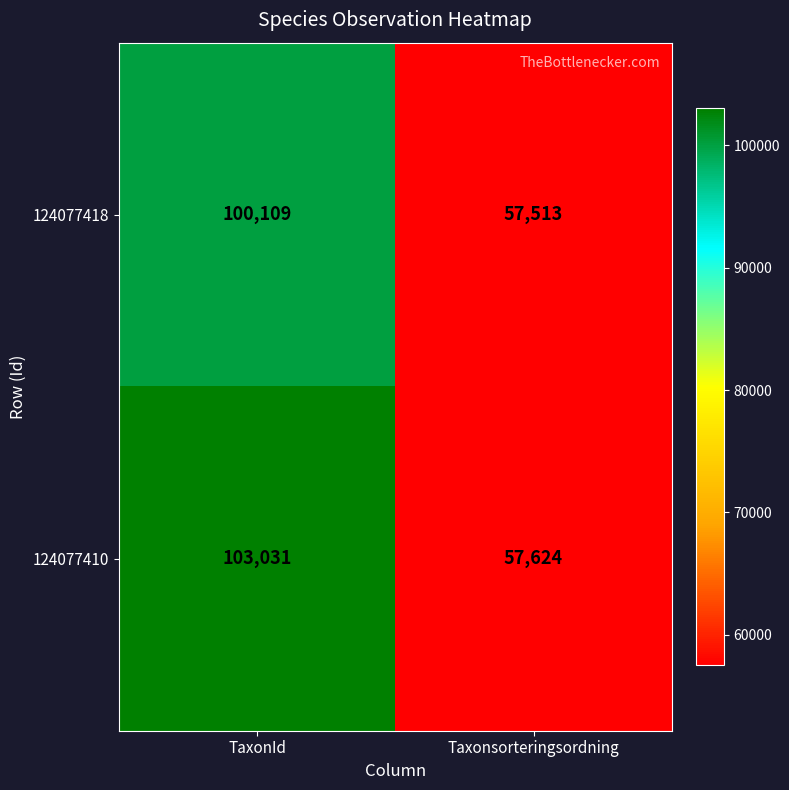

What is the sum of all 124077418 values?

157622